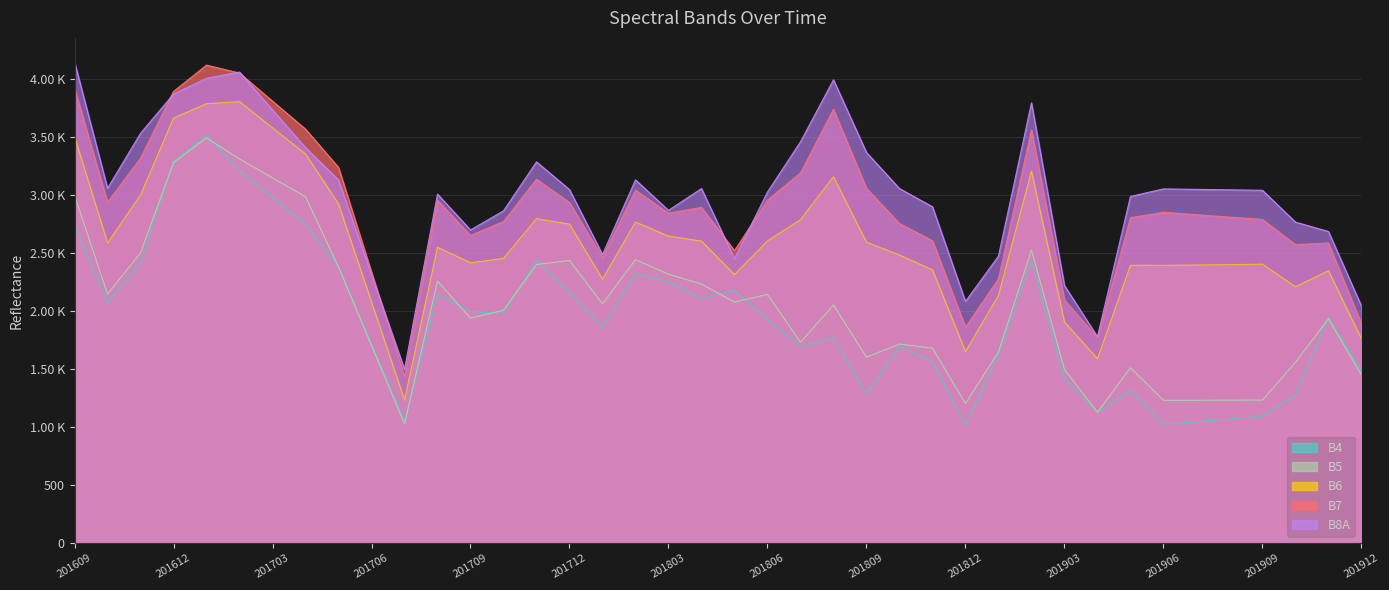

What is the value of the B7 point at the 17th from the left?

2460